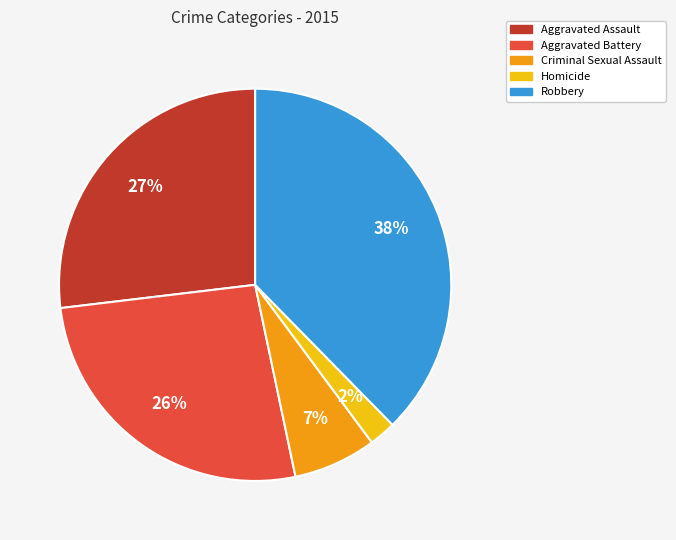

To the nearest percent, what is the combined percentage of Robbery and Aggravated Battery?

64%